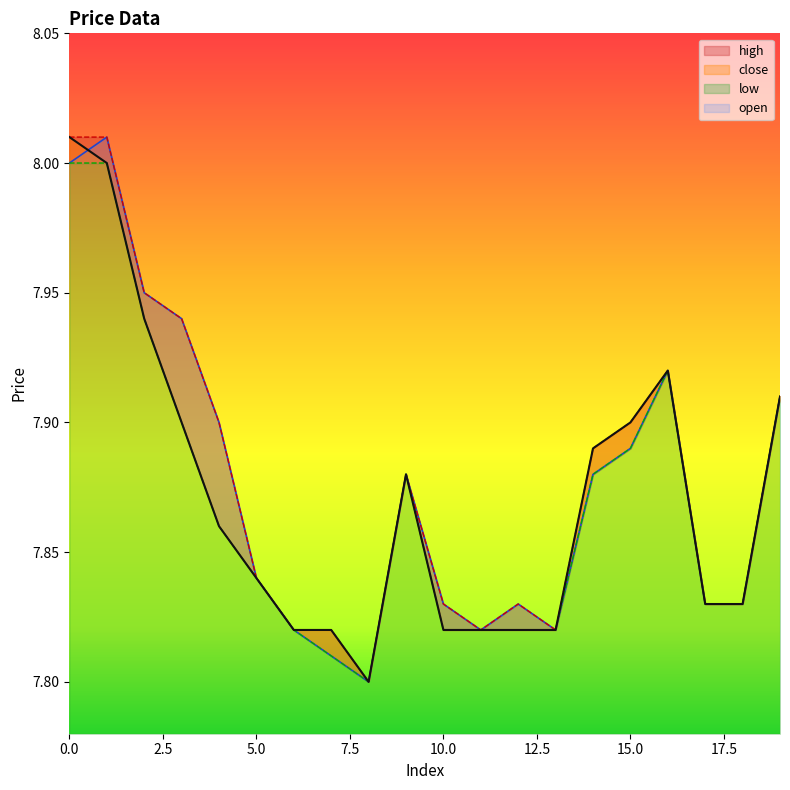

True or false: close has a value of 7.8 at 12.

True